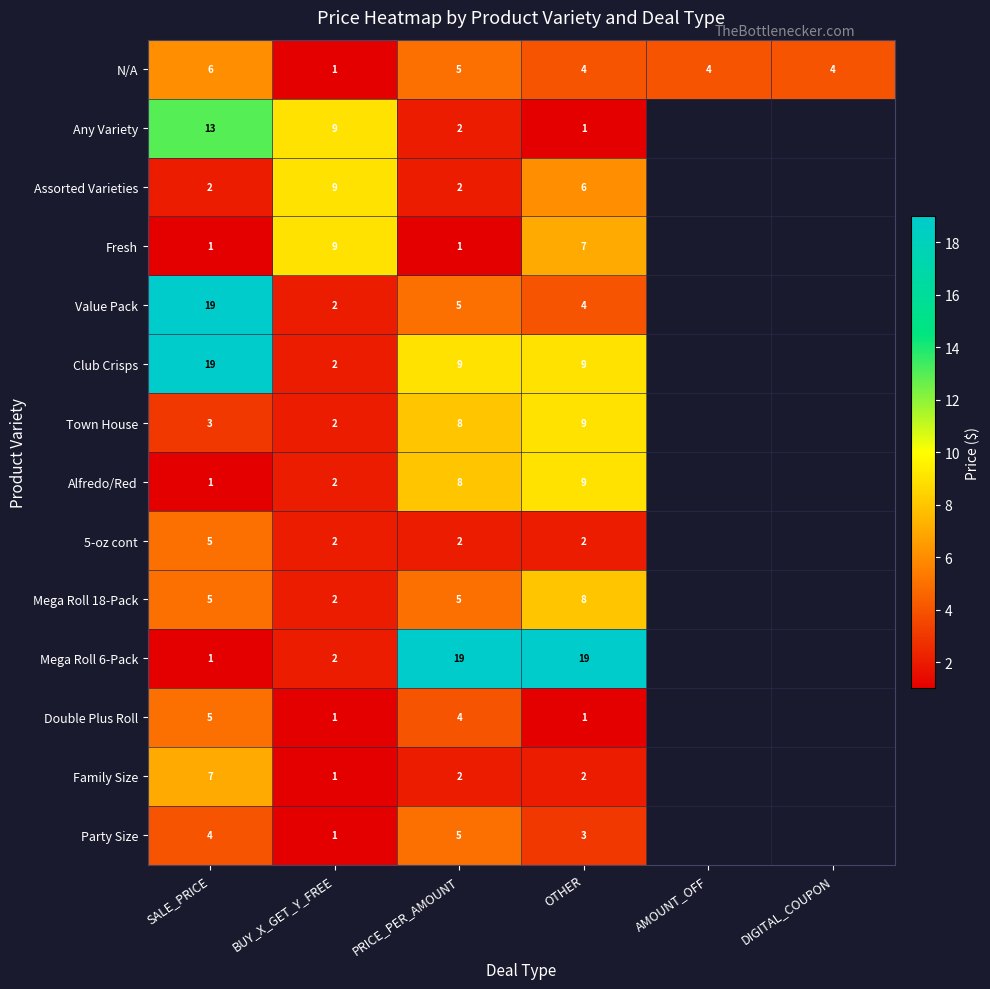

The value of Mega Roll 18-Pack at BUY_X_GET_Y_FREE is 2. True or false?

True